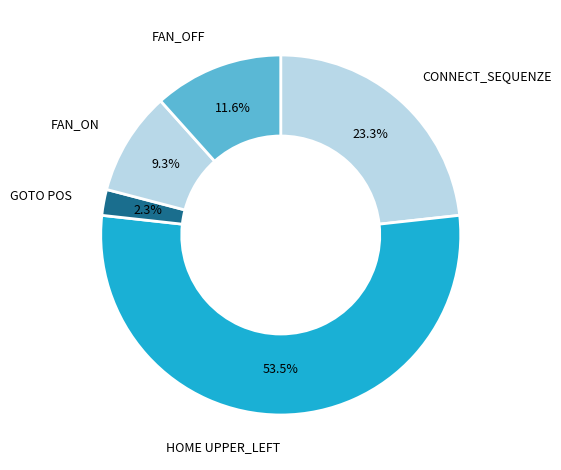

True or false: FAN_OFF accounts for 24% of the total.

False